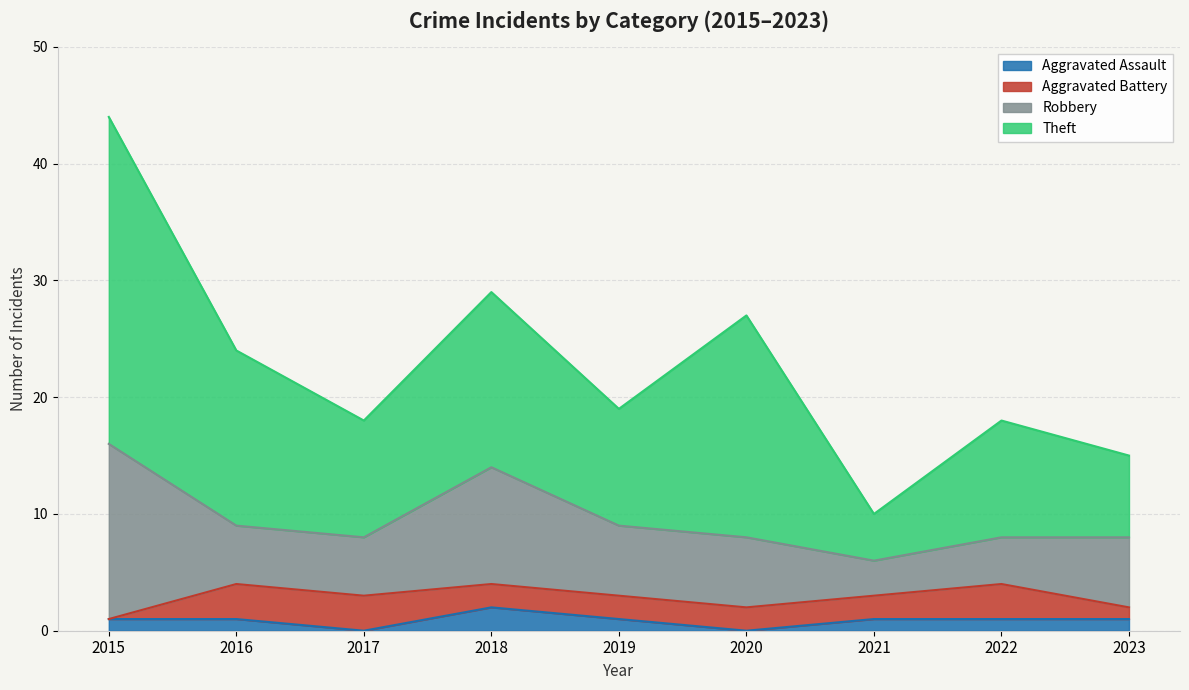

Which category has the highest value in the Theft series?

2015